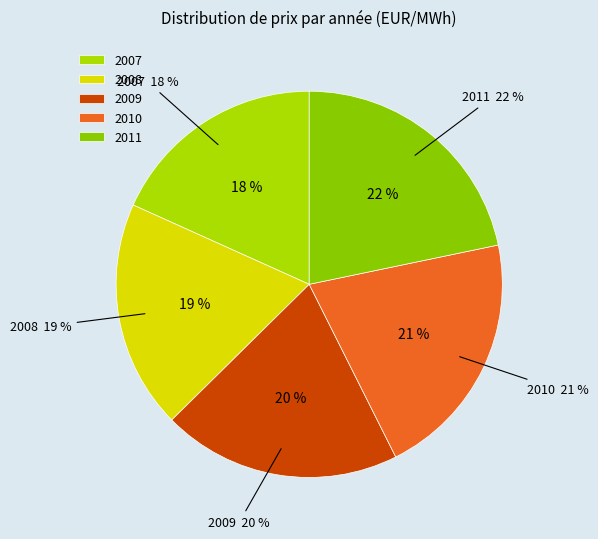

Combined, what portion of the pie is 2007 and 2010?

39.1%